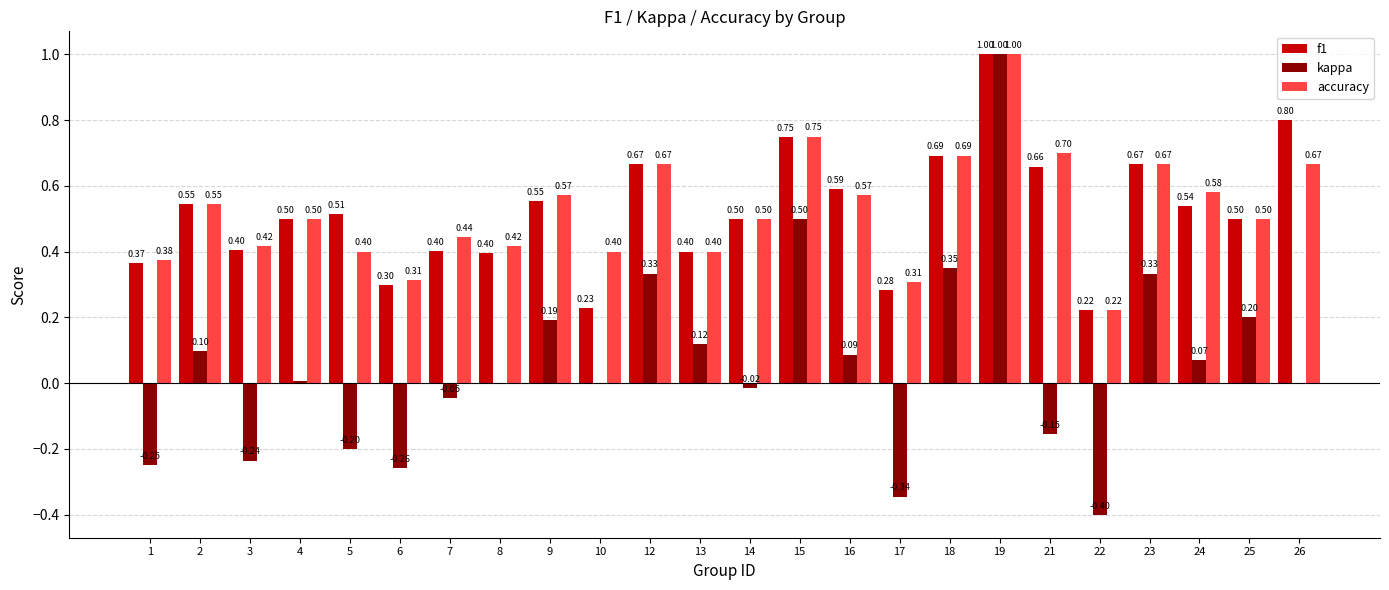

The value of accuracy at 12 is 0.2. True or false?

False